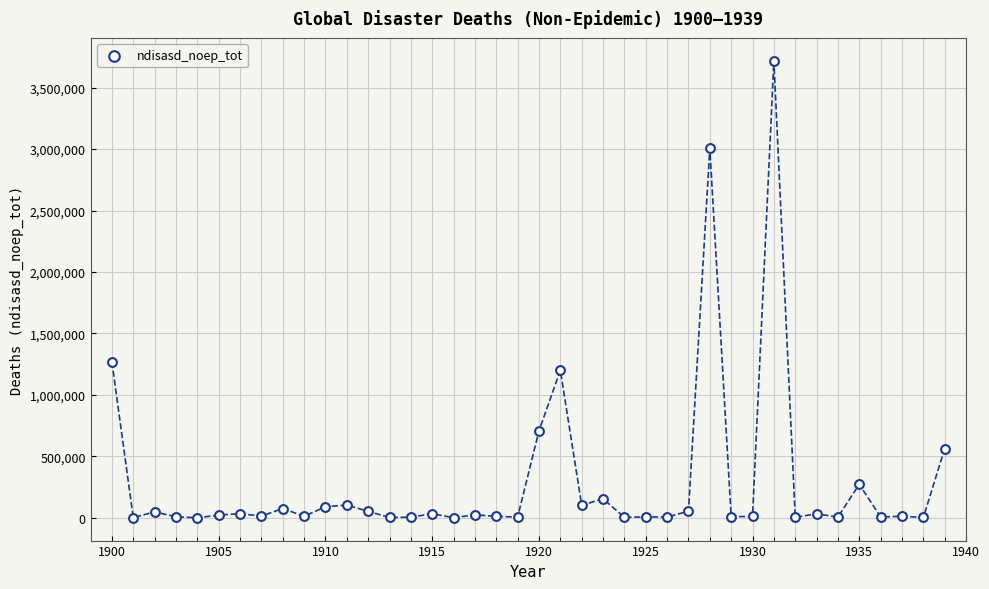

What Y value in the scatter plot is closest to 1859563?

1267470